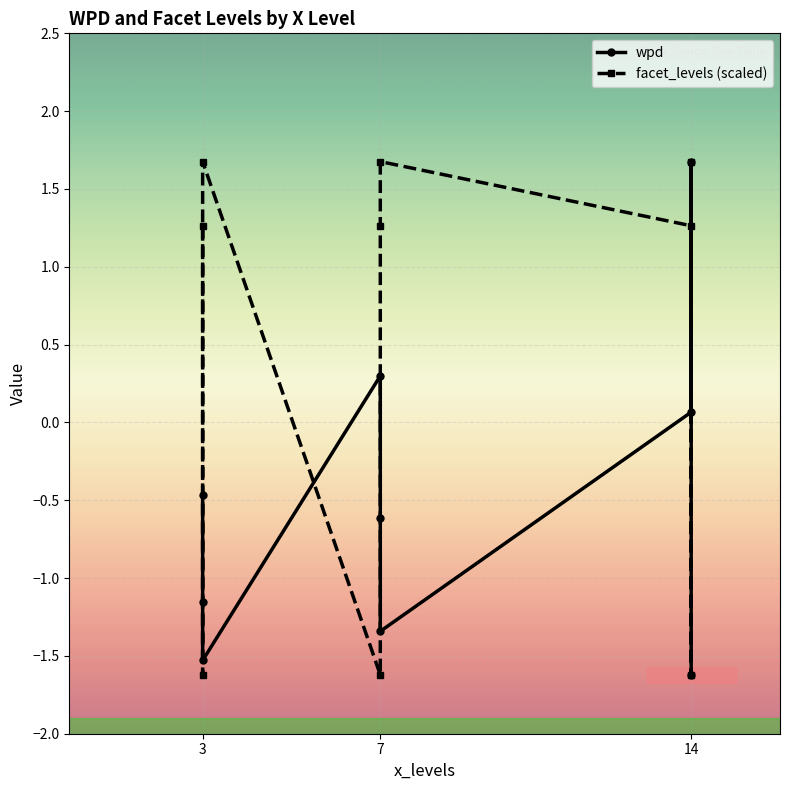

Which series has the largest total across all categories?

facet_levels (scaled)